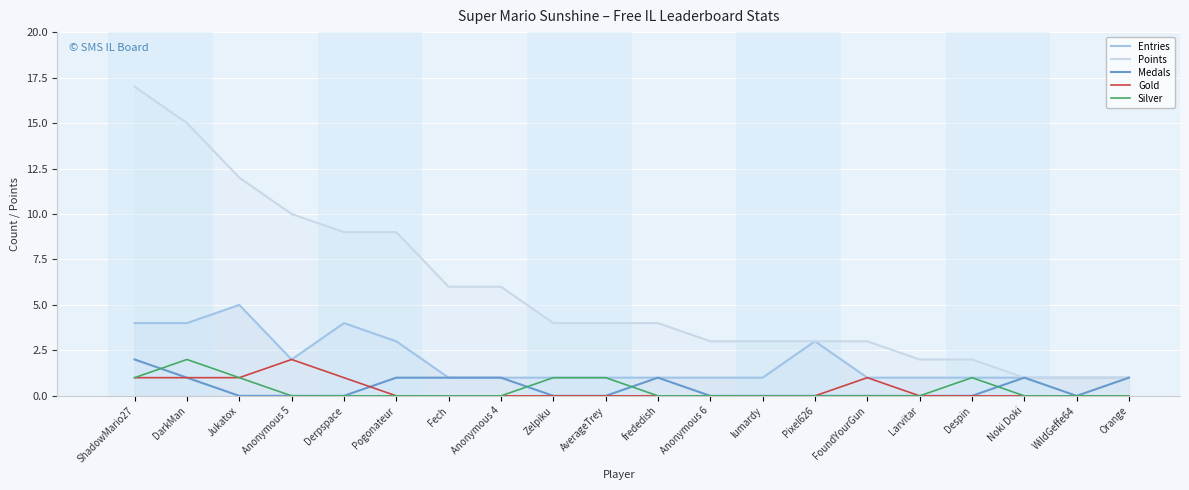

The value of Points at Fech is 6. True or false?

True